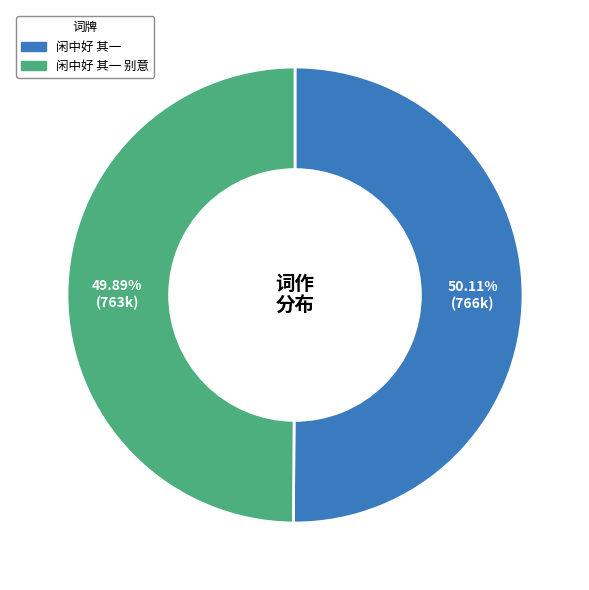

Does any single category account for the majority?

Yes